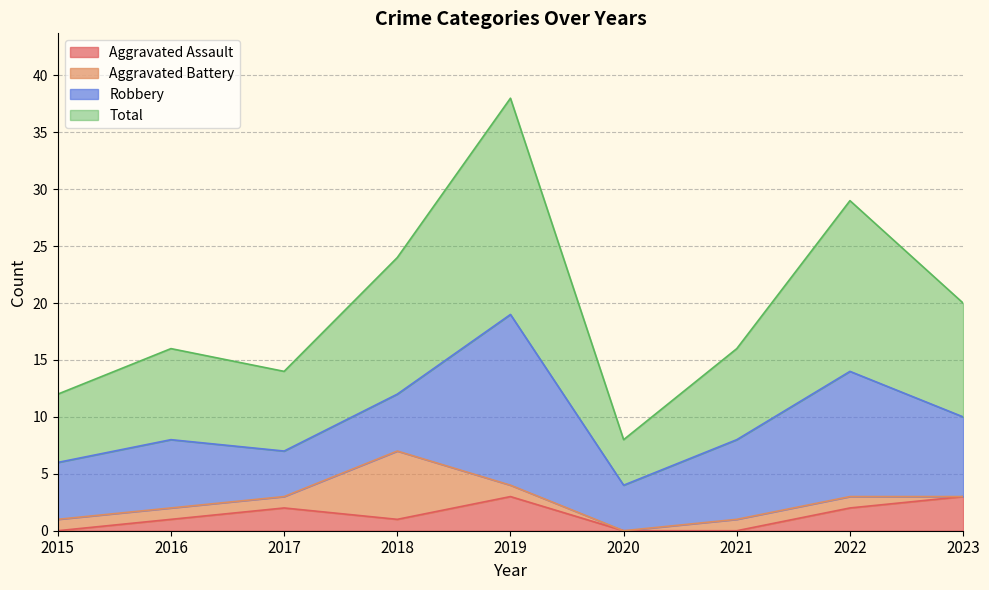

True or false: Aggravated Assault and Total cross at least once.

False